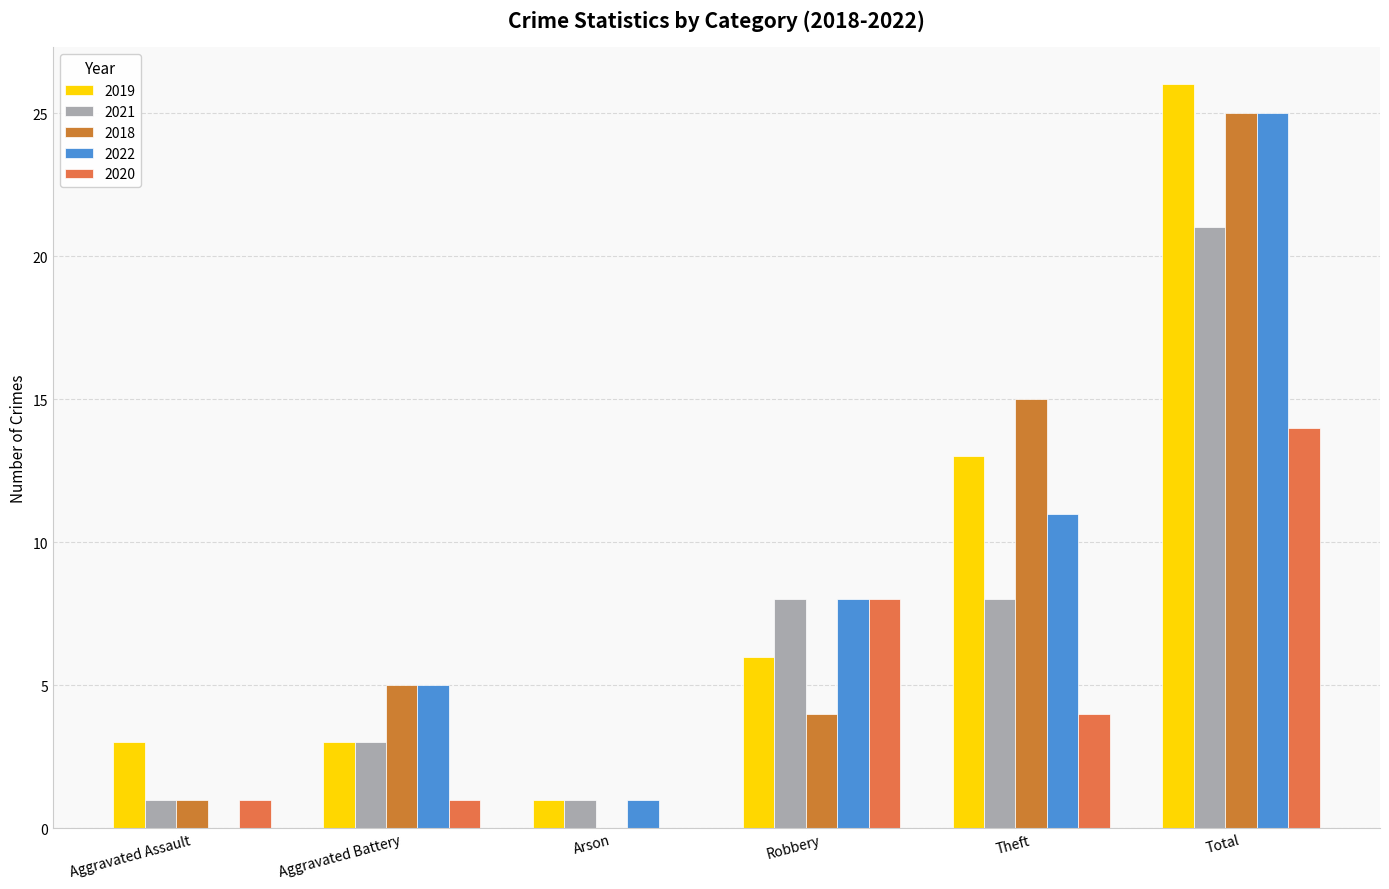

True or false: 2020 has a value of 1 at Aggravated Battery.

True